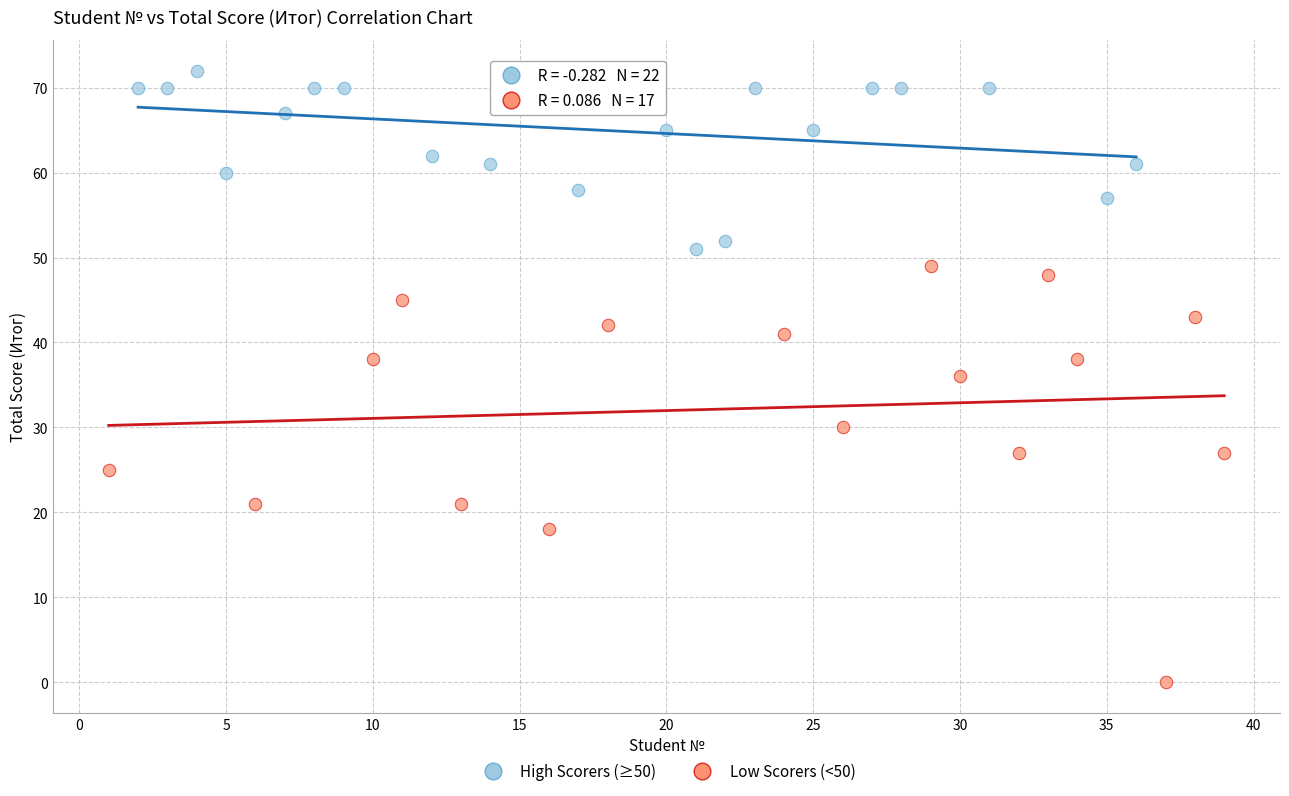

Which series has the widest spread of Y values?

Low Scorers (<50)